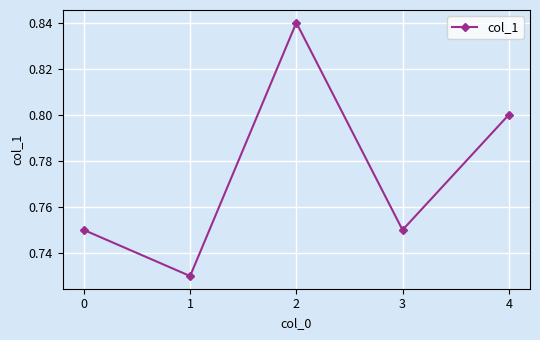

How many values are between 0 and 1?

5